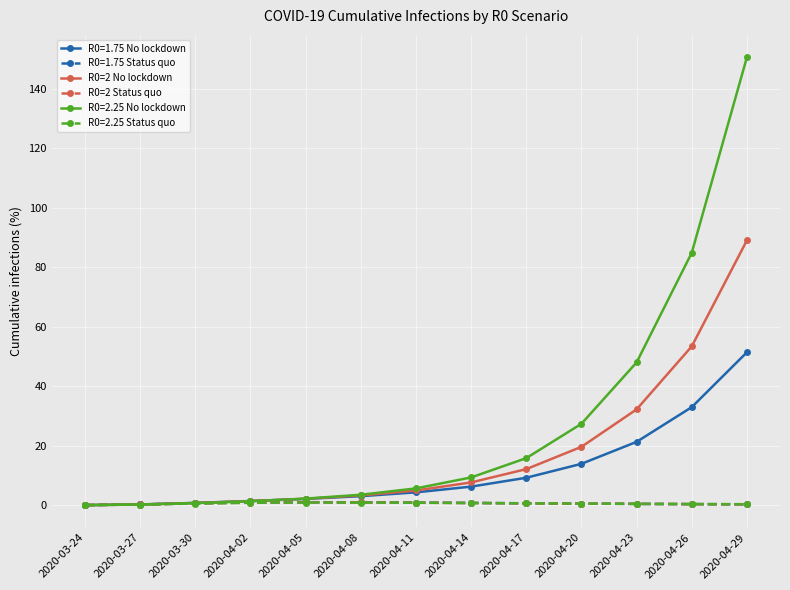

What is the total value across all series at 2020-04-26?

172.2